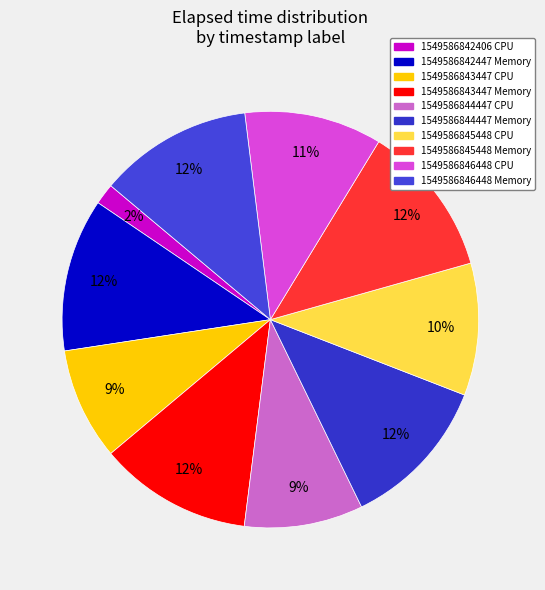

What percentage is the 1549586844447 CPU slice, to the nearest percent?

9%